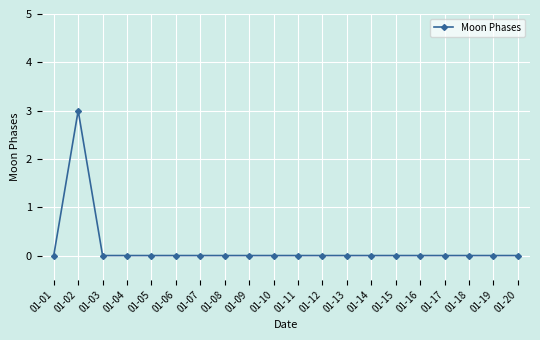

Reading right to left, what are all the values shown in this chart?

0	0	0	0	0	0	0	0	0	0	0	0	0	0	0	0	0	0	3	0